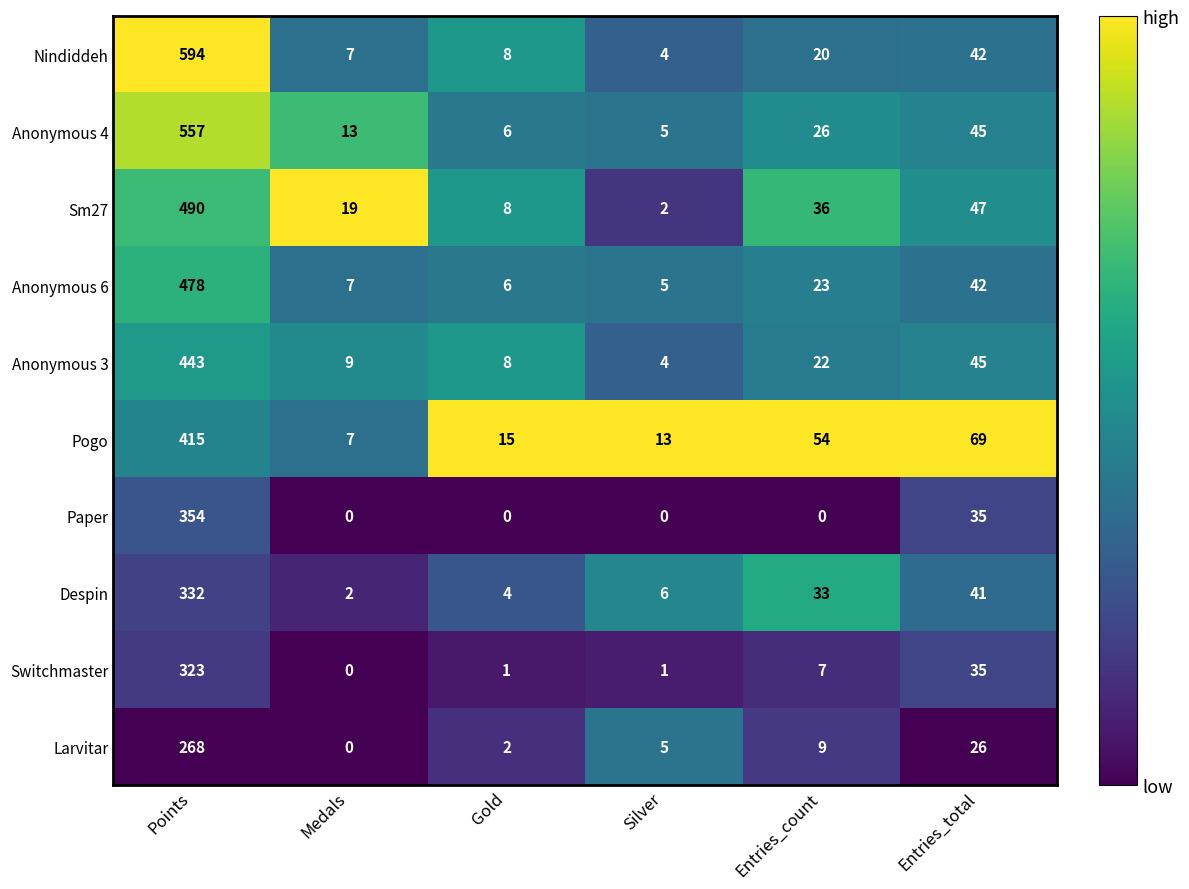

Rank the series by their maximum value, from lowest to highest.

Larvitar, Switchmaster, Despin, Paper, Pogo, Anonymous 3, Anonymous 6, Sm27, Anonymous 4, Nindiddeh